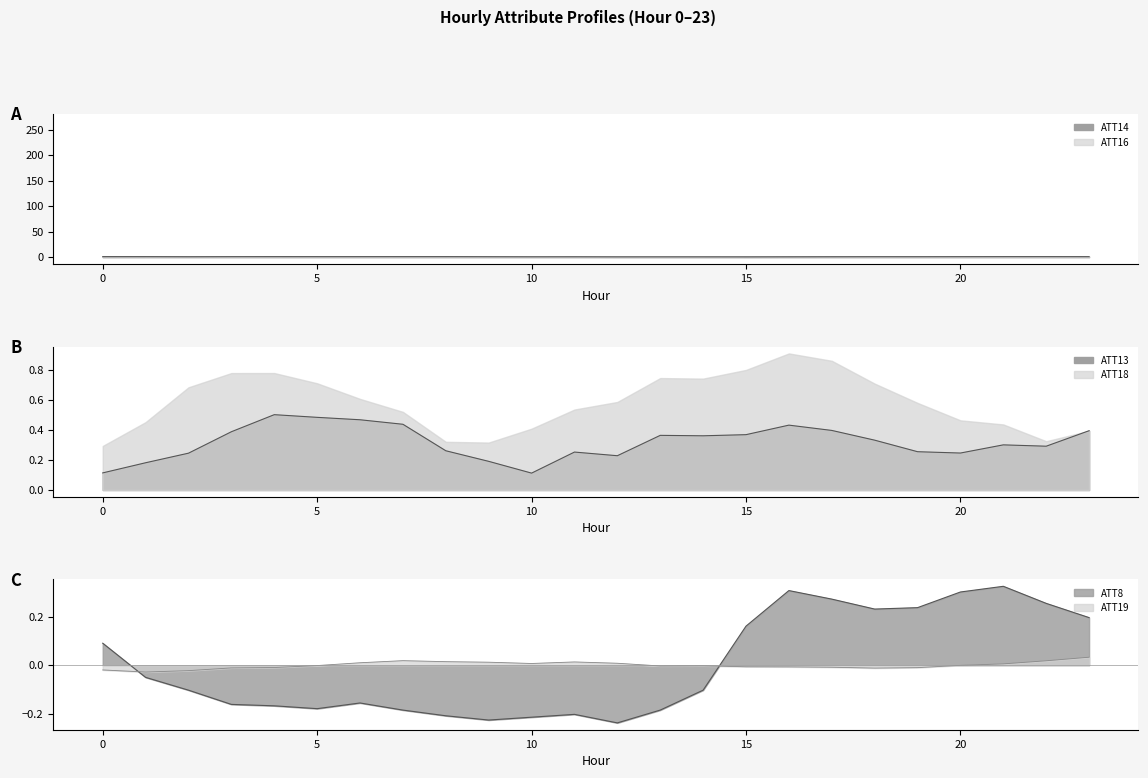

What is the smallest value displayed?

-0.2